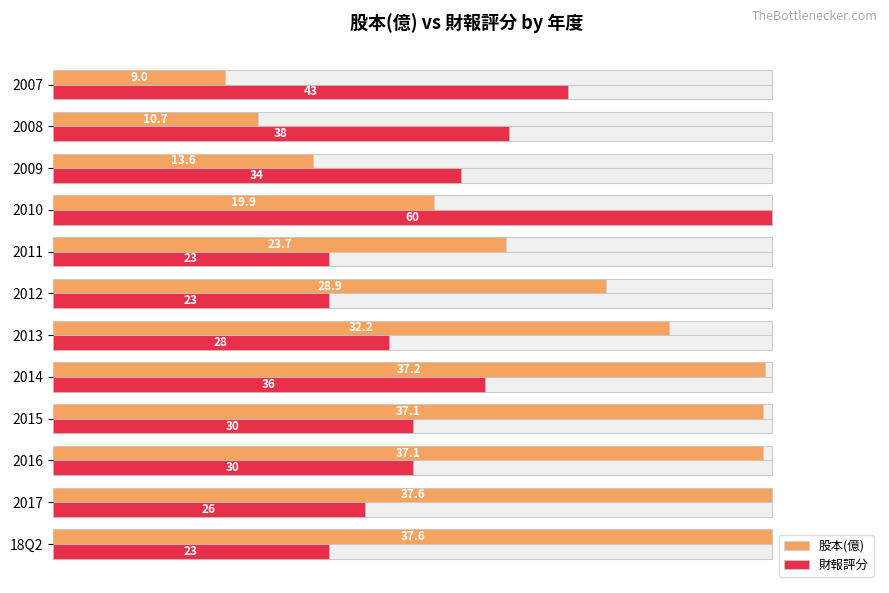

True or false: 股本(億) has a value of 25.8 at 2013.

False